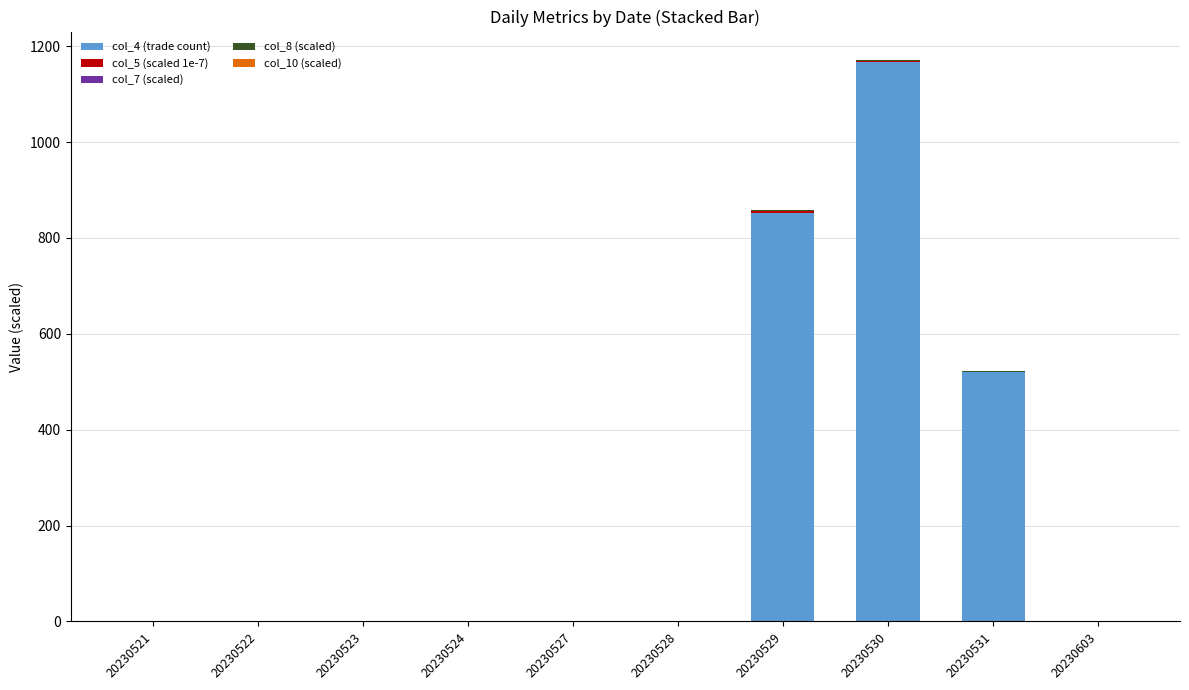

At which category is the sum across all series the highest?

20230530